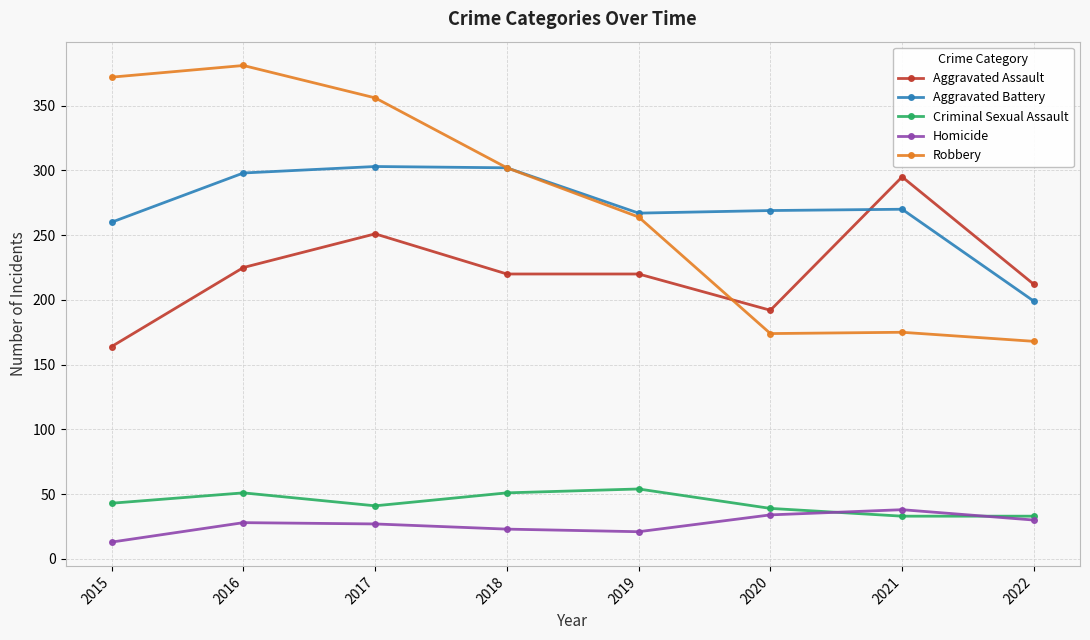

What is the average value of the Homicide series?

27